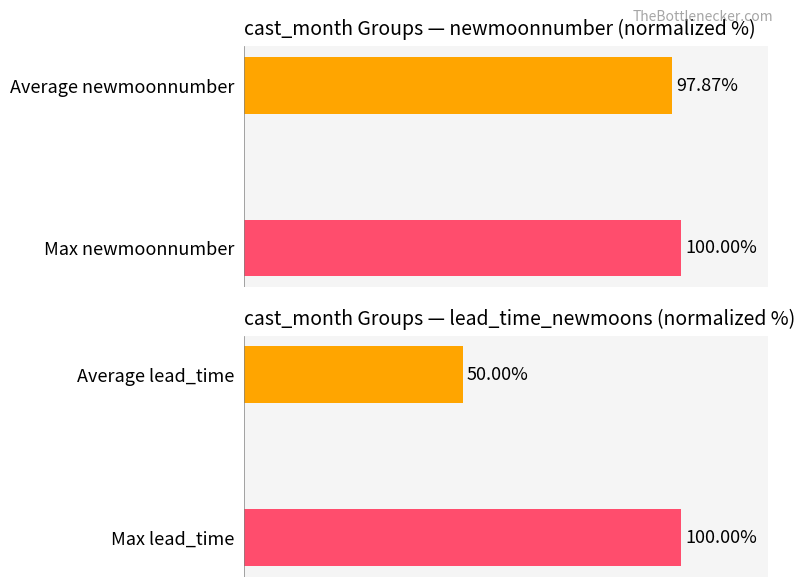

List the series in order of their overall mean, lowest first.

lead_time_newmoons, newmoonnumber